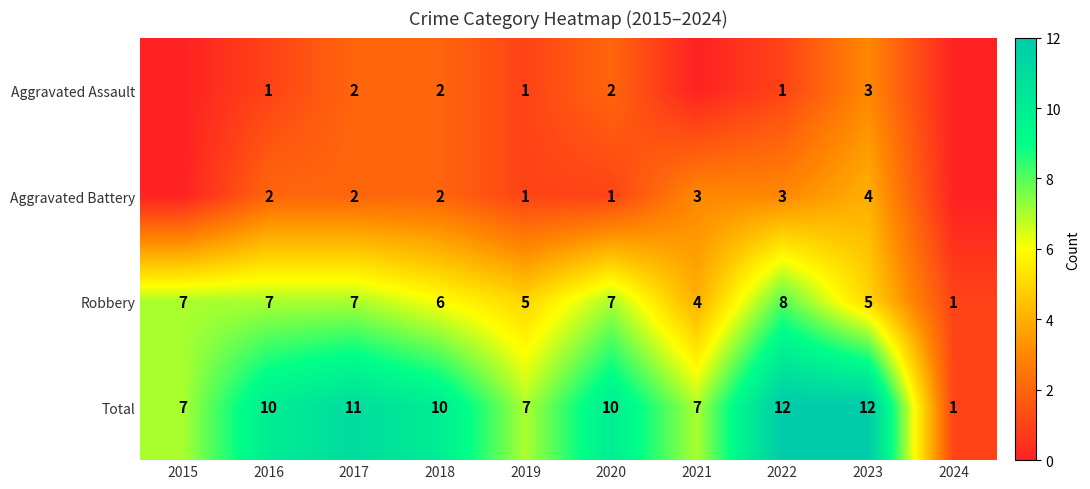

Where is Robbery nearest to the value 4?

2021